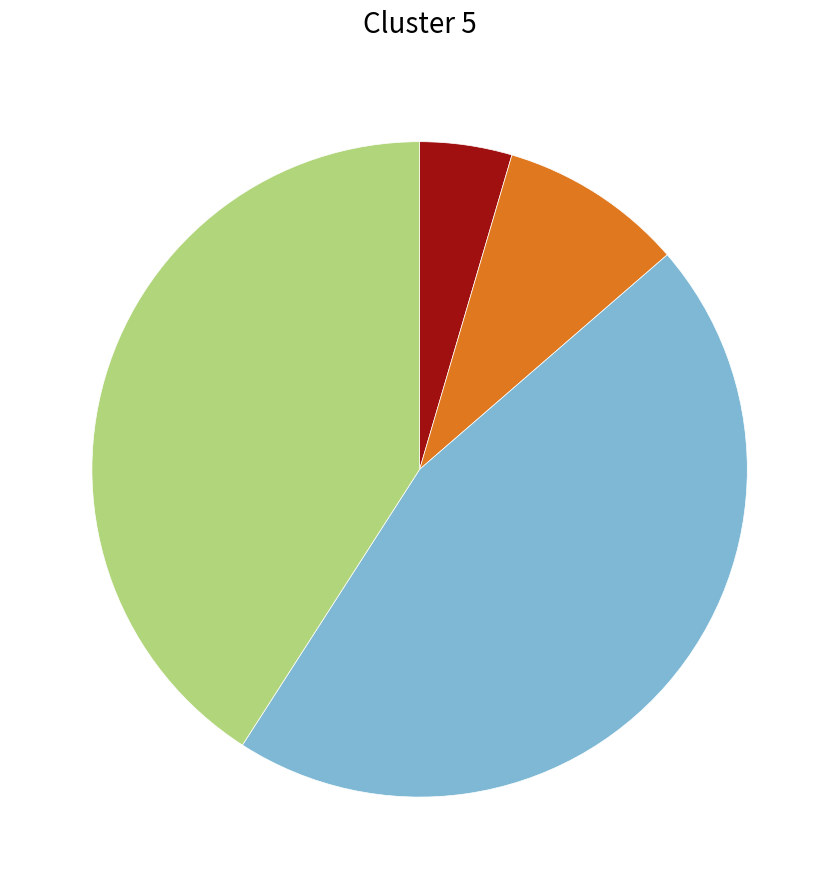

Is there any slice that represents more than half of the pie?

No